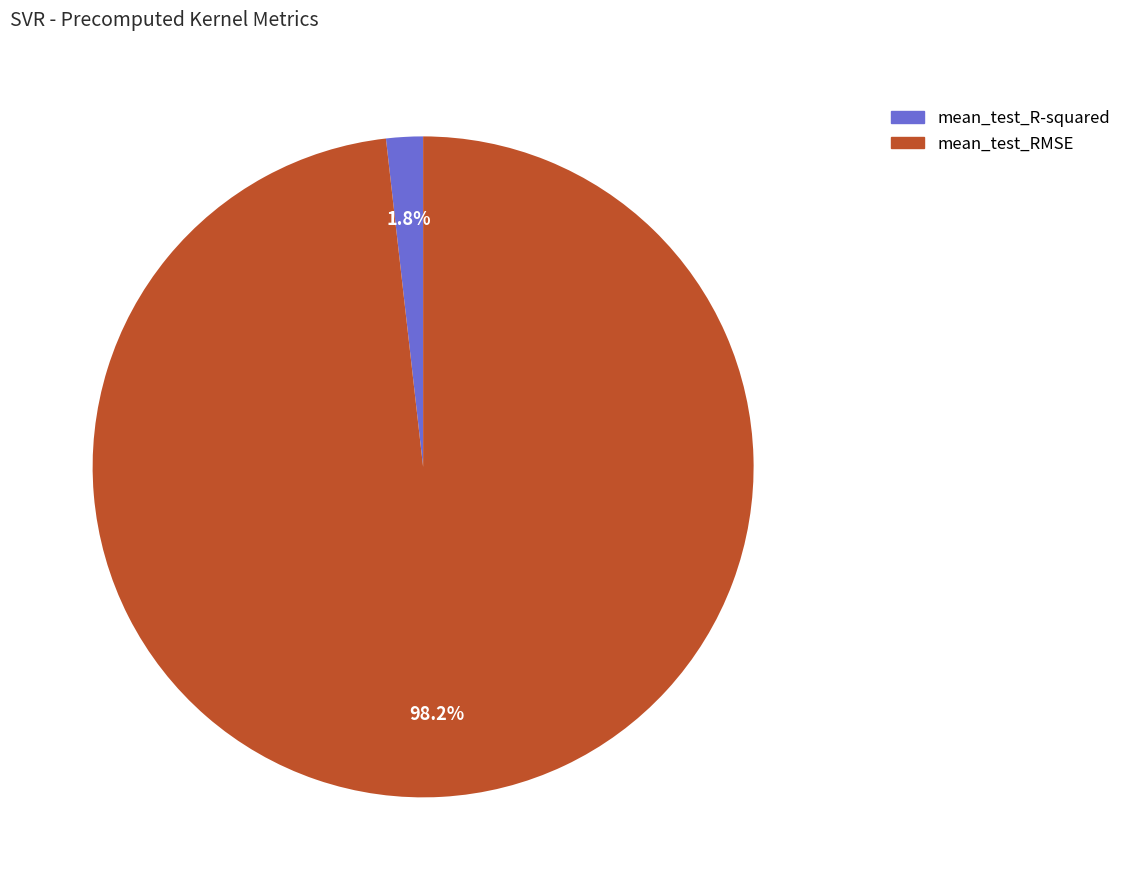

To the nearest percent, what portion does mean_test_R-squared represent?

2%